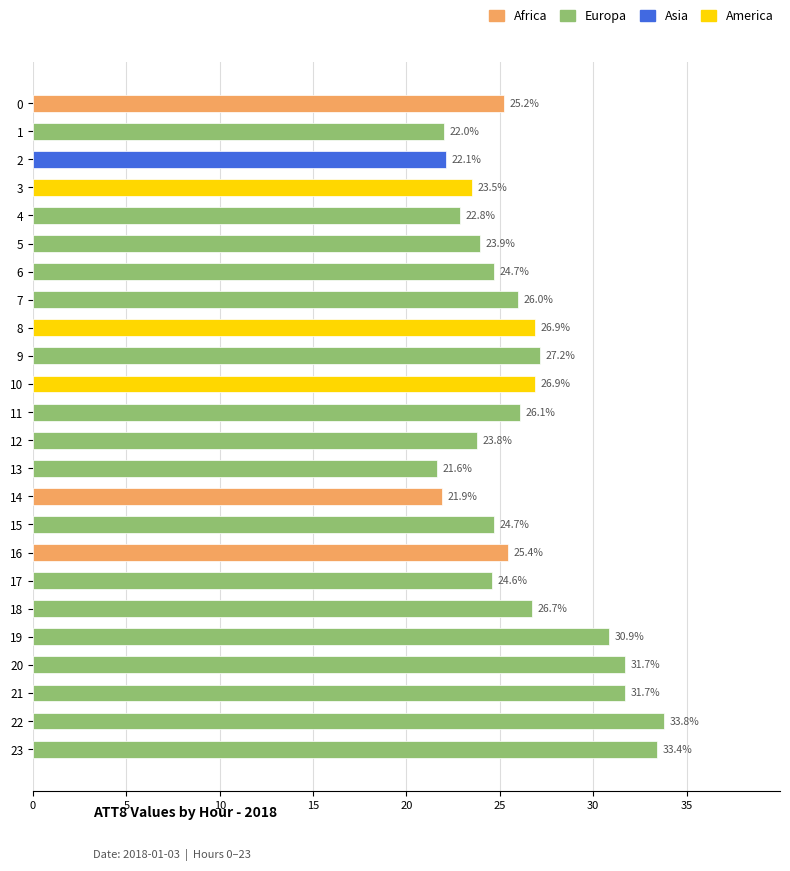

What is the greatest value displayed?

33.8